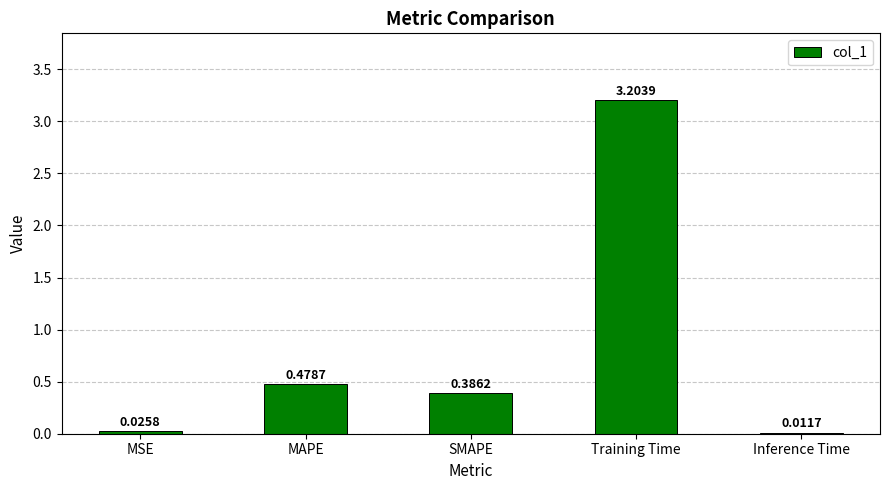

Rank the categories by value from highest to lowest.

Training Time, MAPE, SMAPE, MSE, Inference Time